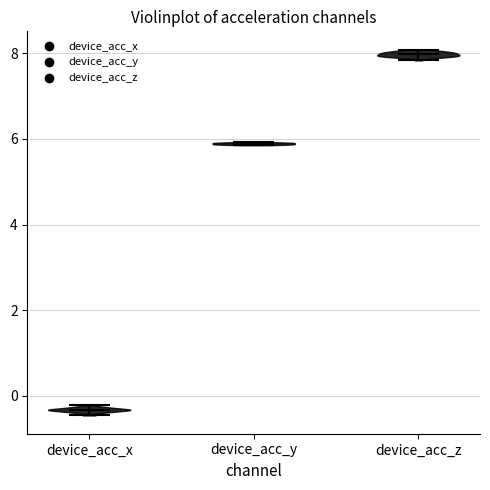

Reading left to right, read every violin against the y-axis: where its median line is, and the lowest and highest points it reaches. The values are not printed on the chart, so give them approximately, as read against the axis.

device_acc_x: median line -0.4, lowest point -0.4, highest point -0.2
device_acc_y: median line 5.8, lowest point 5.8, highest point 6.0
device_acc_z: median line 8.0, lowest point 7.8, highest point 8.0